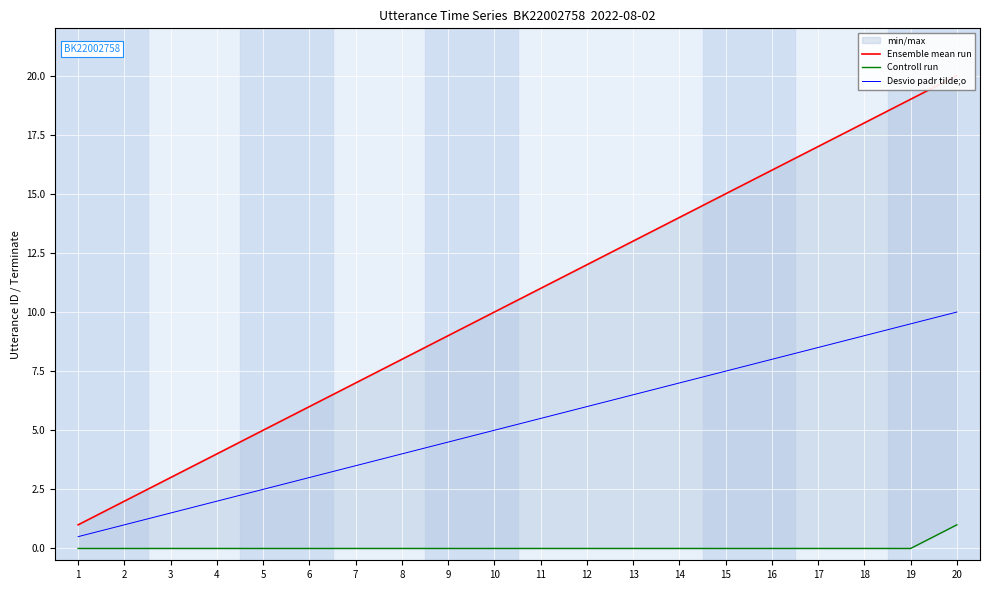

Which has a higher value, 16 or 18?

18